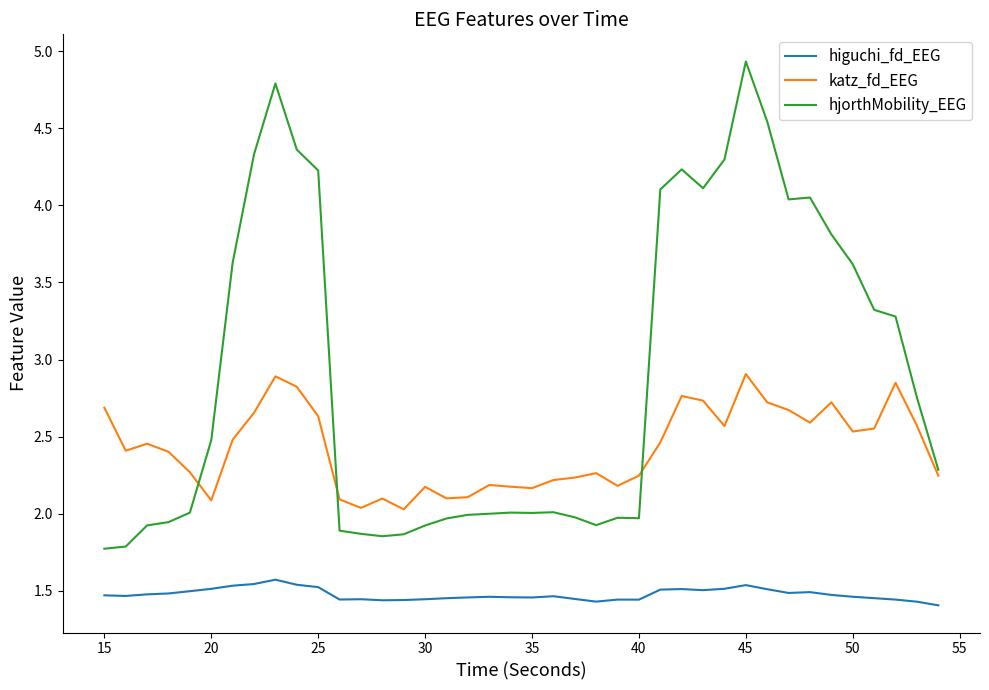

What is the highest value of the hjorthMobility_EEG series?

4.9